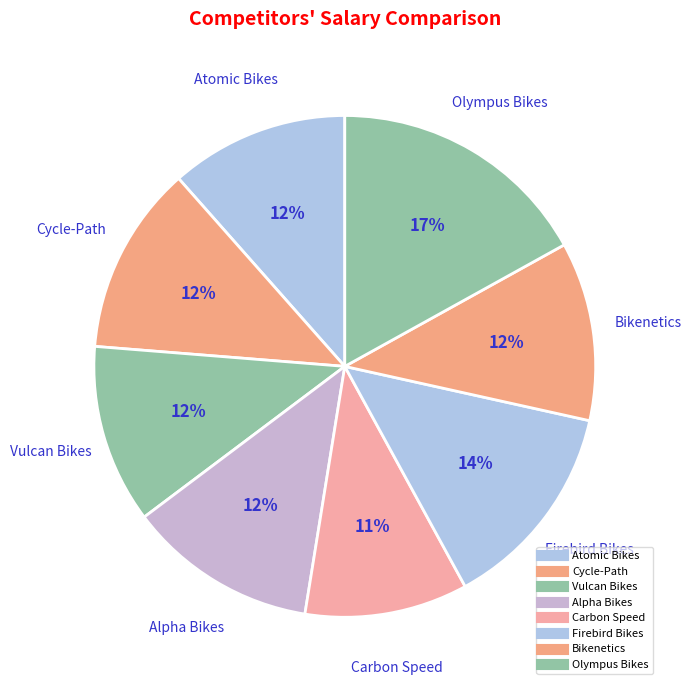

Approximately how many times larger is the value at Alpha Bikes compared to Bikenetics?

1.1